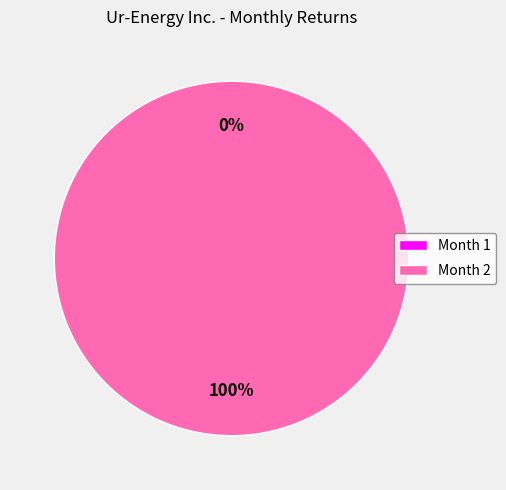

To the nearest percent, what is the average slice percentage?

50%